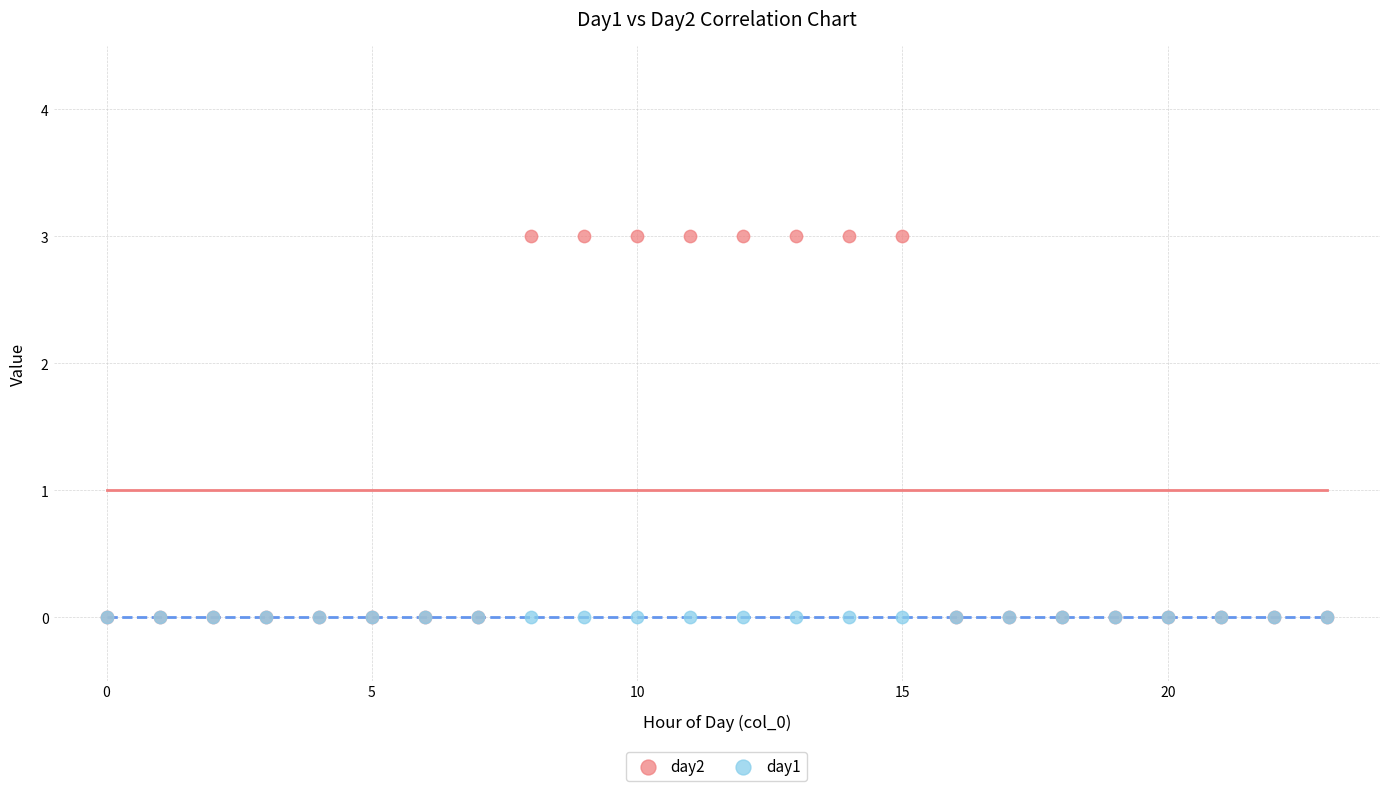

What are all the series names shown in the legend?

day2, day1